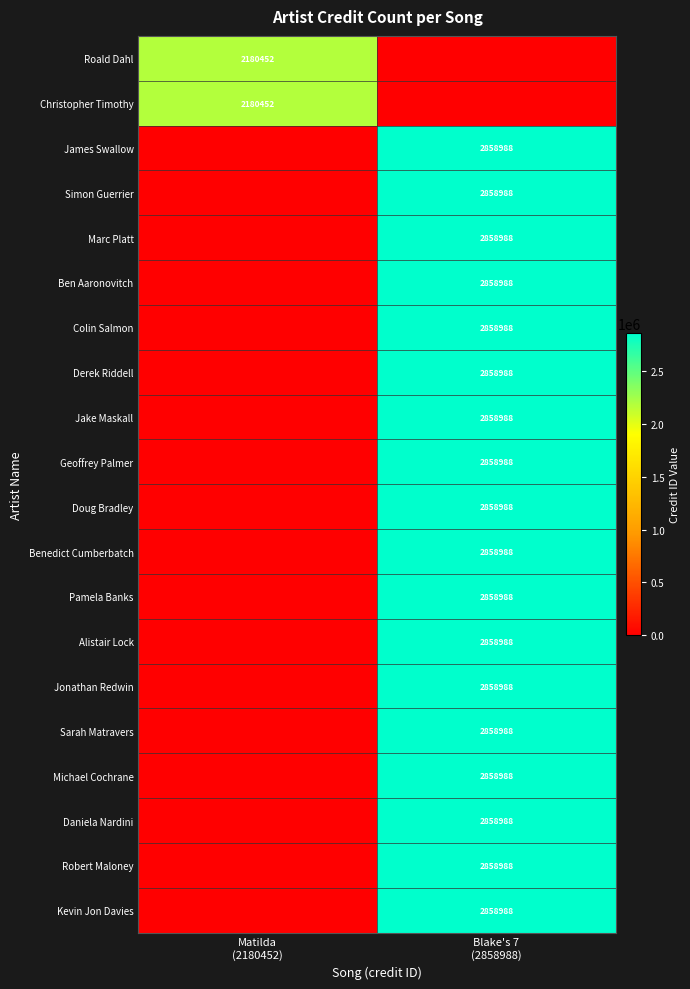

How many distinct data groups are displayed?

20